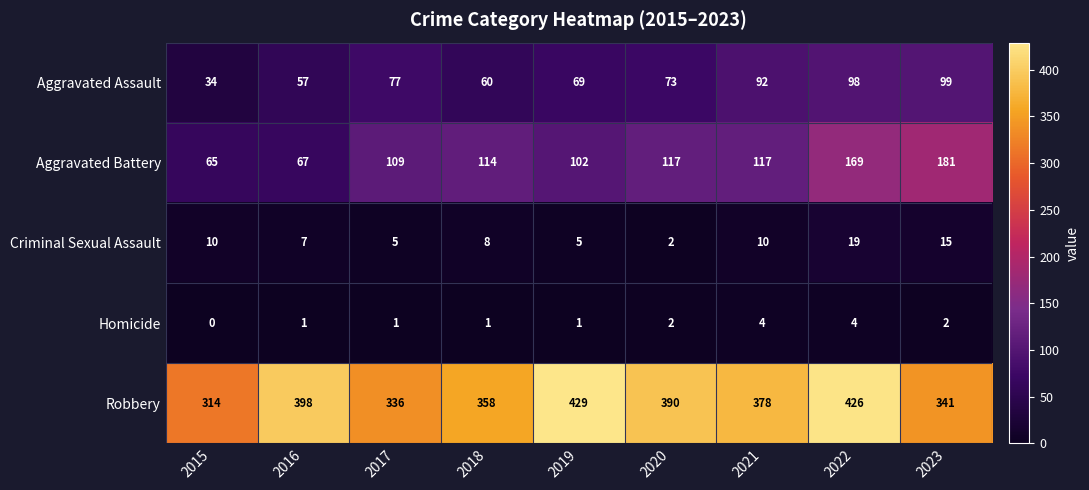

What value does the Criminal Sexual Assault series have at 2022?

19